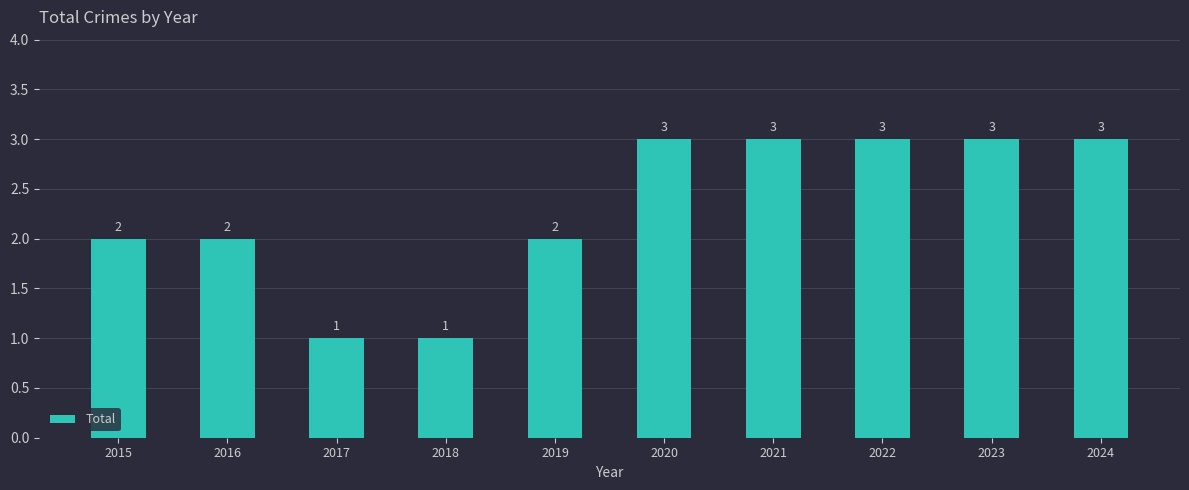

Read the value at 2021.

3